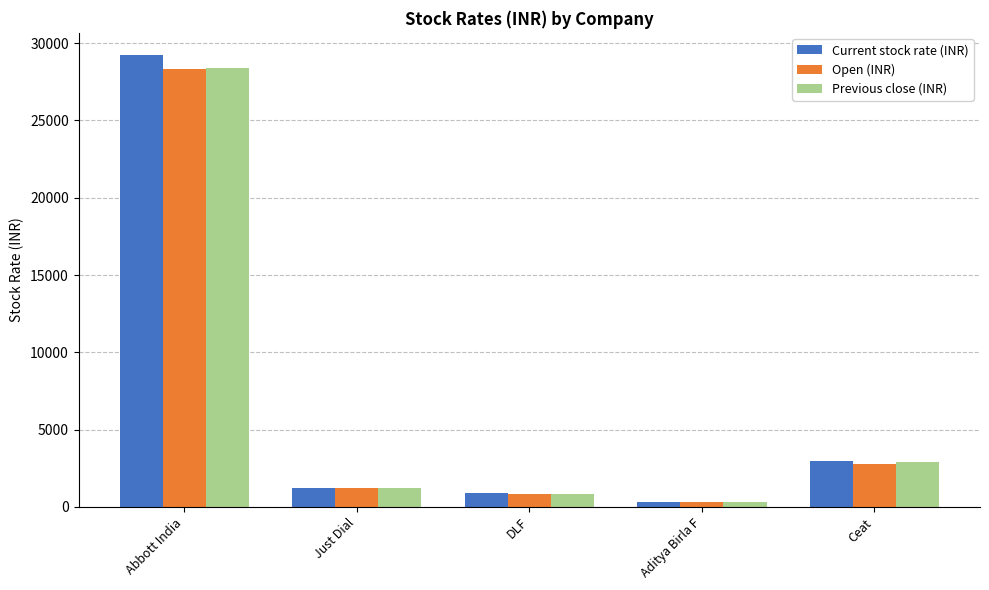

What is the average value of the Previous close (INR) series?

6729.9